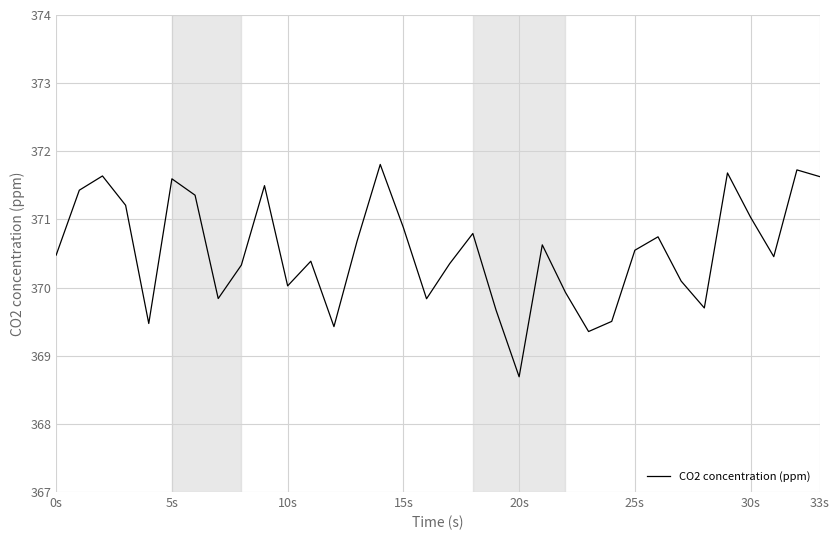

What is the maximum value shown in the chart?

371.8